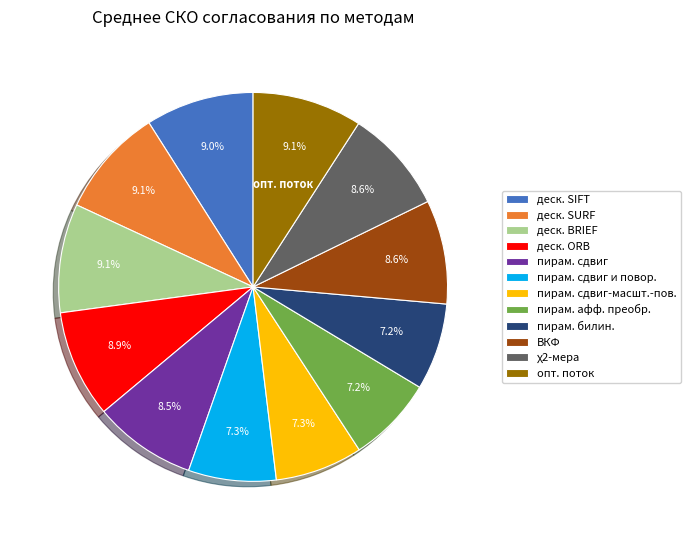

Approximately how many times larger is the value at деск. BRIEF compared to пирам. афф. преобр.?

1.3